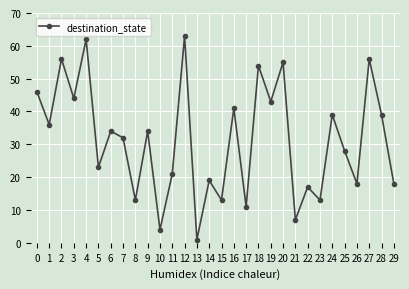

At which category does the data reach its first local peak?

2